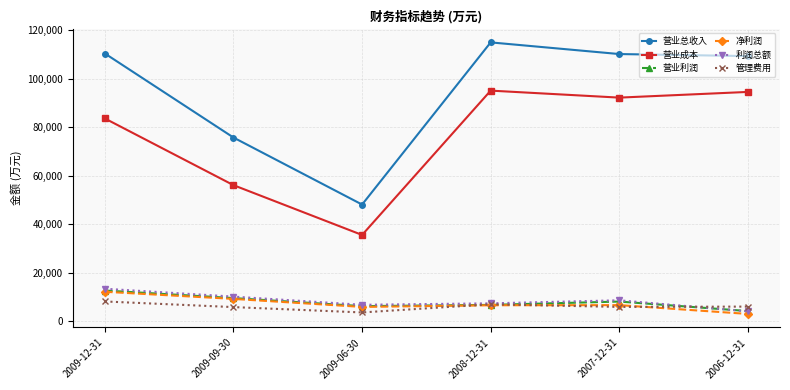

Does the chart display data point markers on the line(s)?

Yes